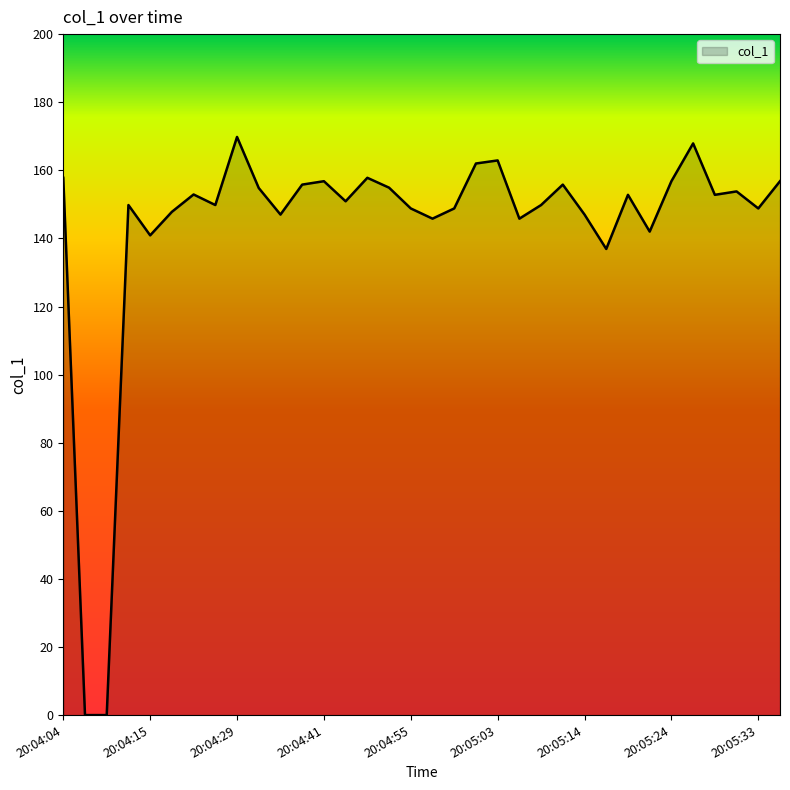

What is the maximum value shown in the chart?

169.8